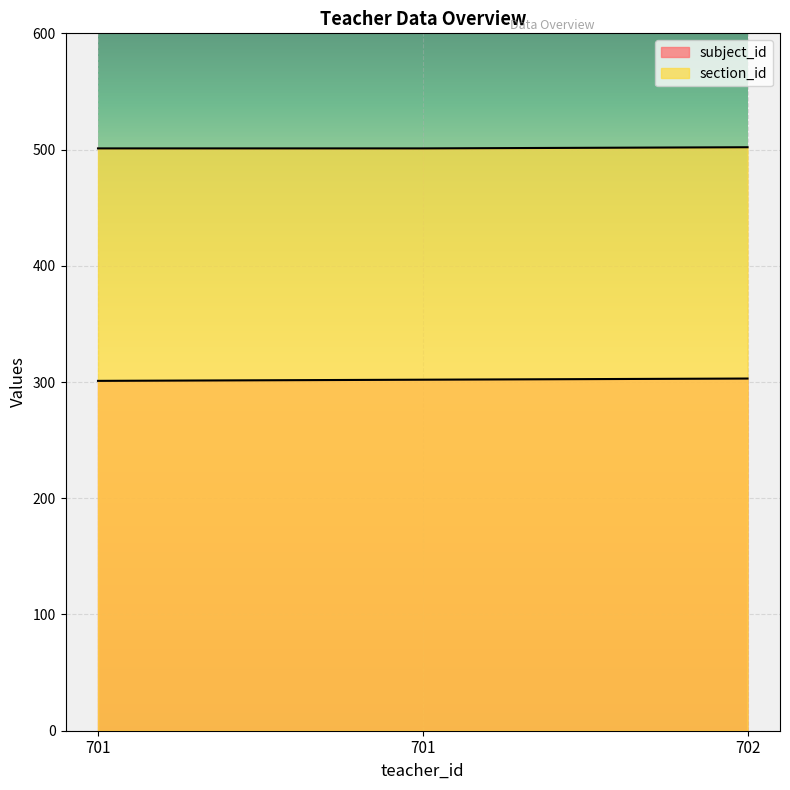

Reading left to right, extract all data points from this chart.

subject_id: 301	302	303
section_id: 501	501	502